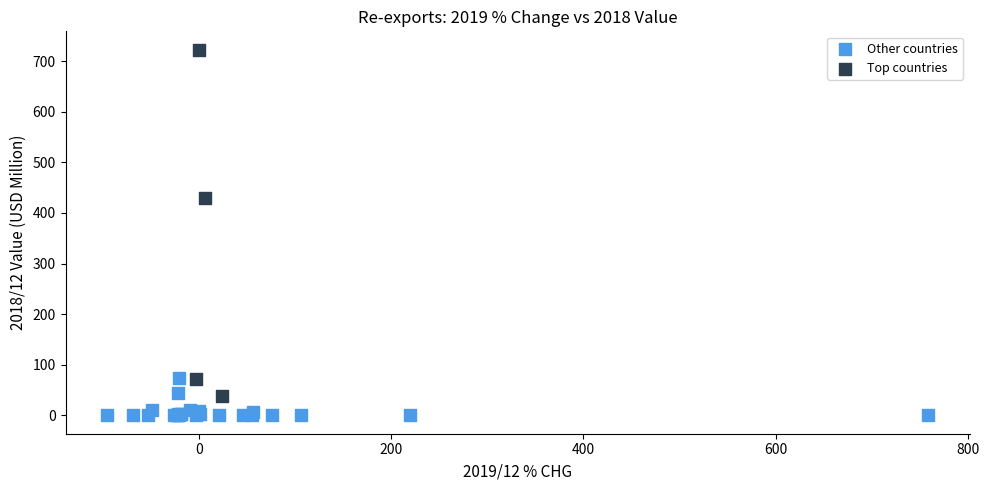

Which series reaches the minimum Y coordinate?

Other countries